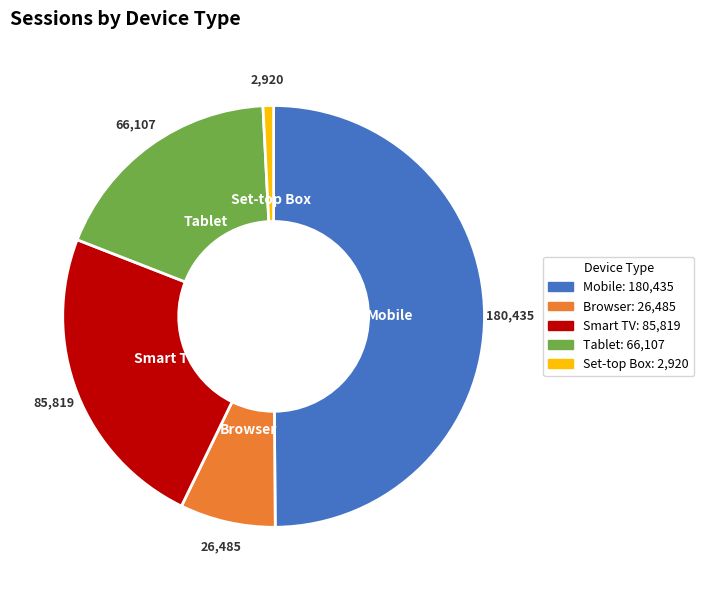

Which category has the smallest portion of the pie?

Set-top Box